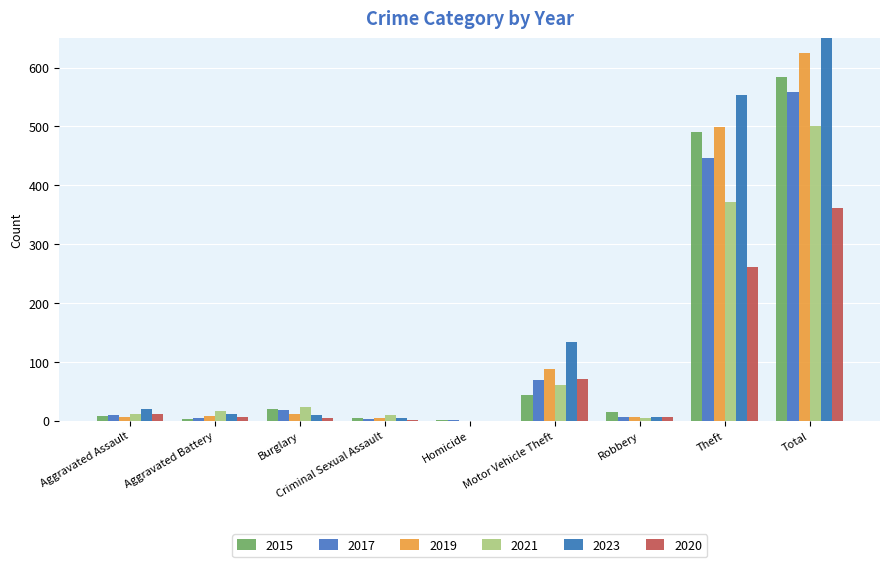

The value of 2023 at Robbery is 4. True or false?

False